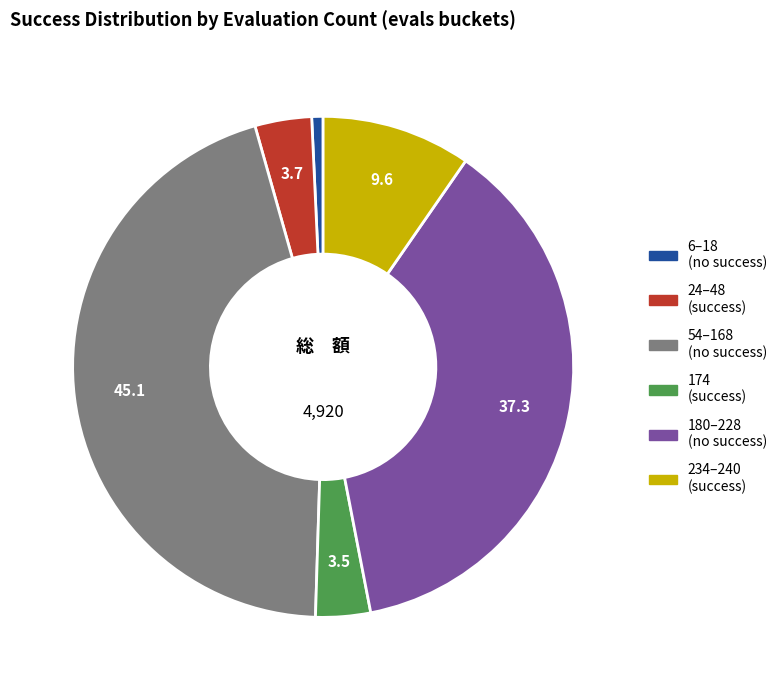

Is there any slice that represents more than half of the pie?

No